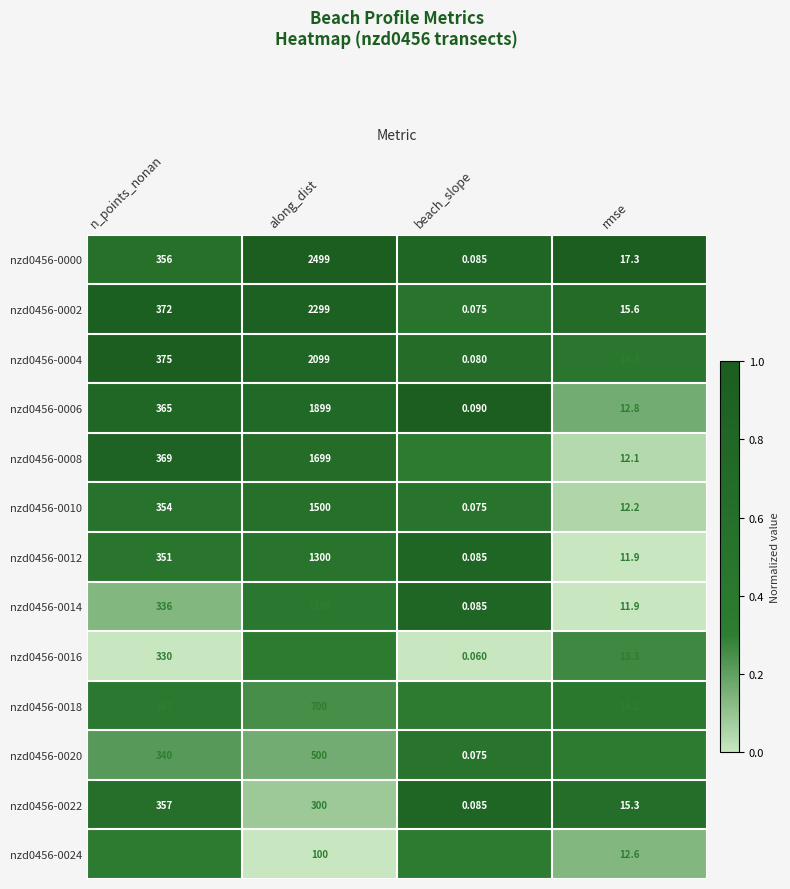

List the labels in order of nzd0456-0020 value, largest first.

along_dist, n_points_nonan, rmse, beach_slope